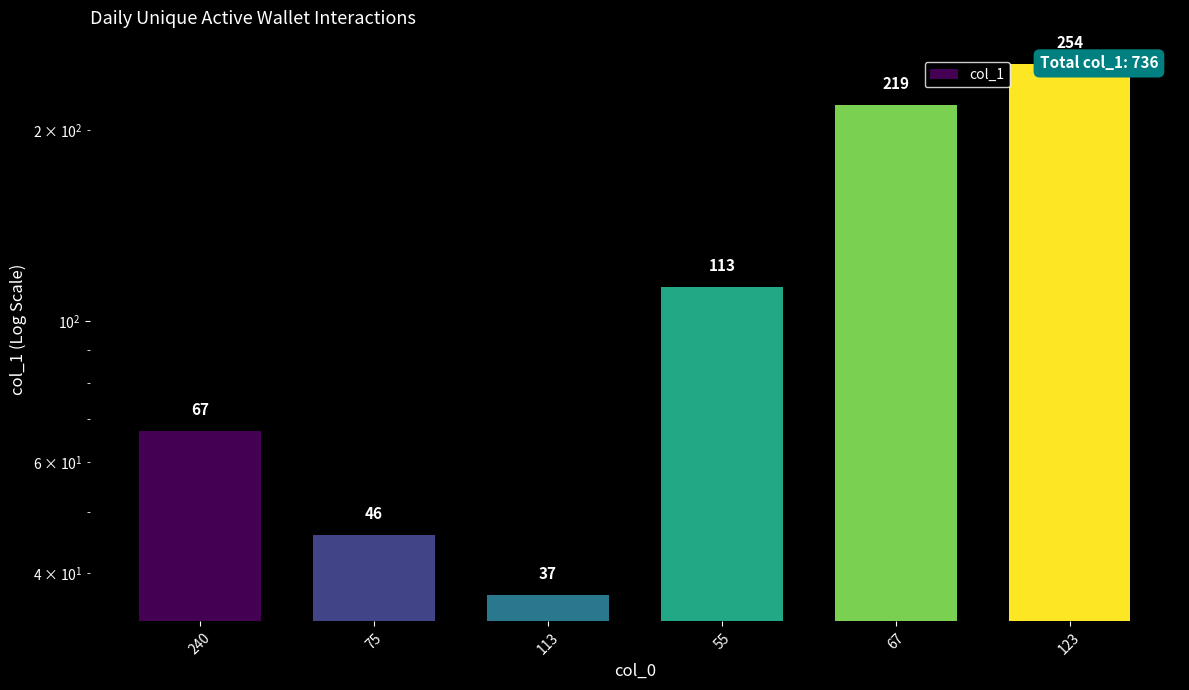

Where is the data nearest to the value 145?

55